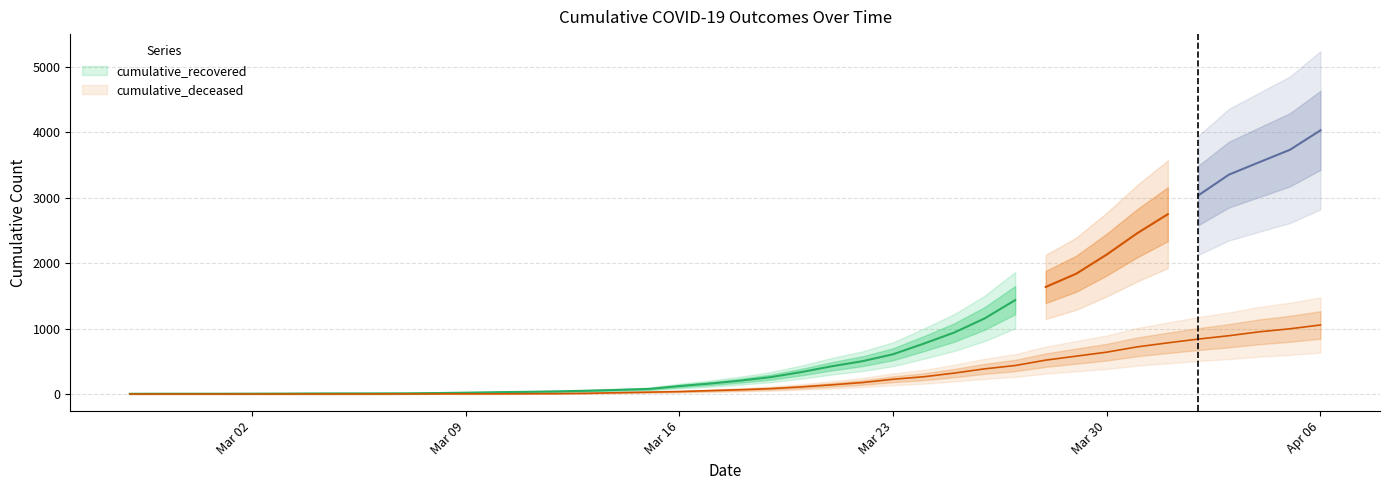

Does the chart display data point markers on the line(s)?

No